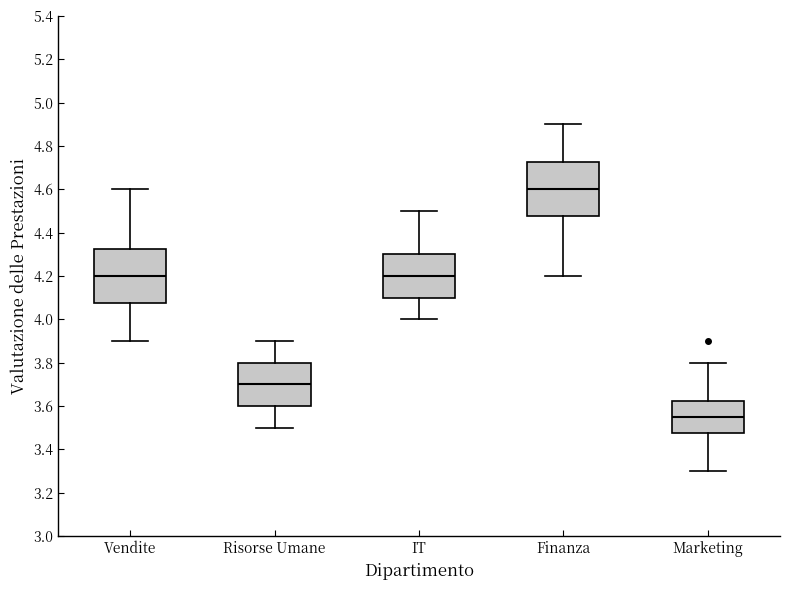

Where is the lower edge of the box for Risorse Umane on the y-axis? The values are not printed on the chart, so give them approximately, as read against the axis.

3.60